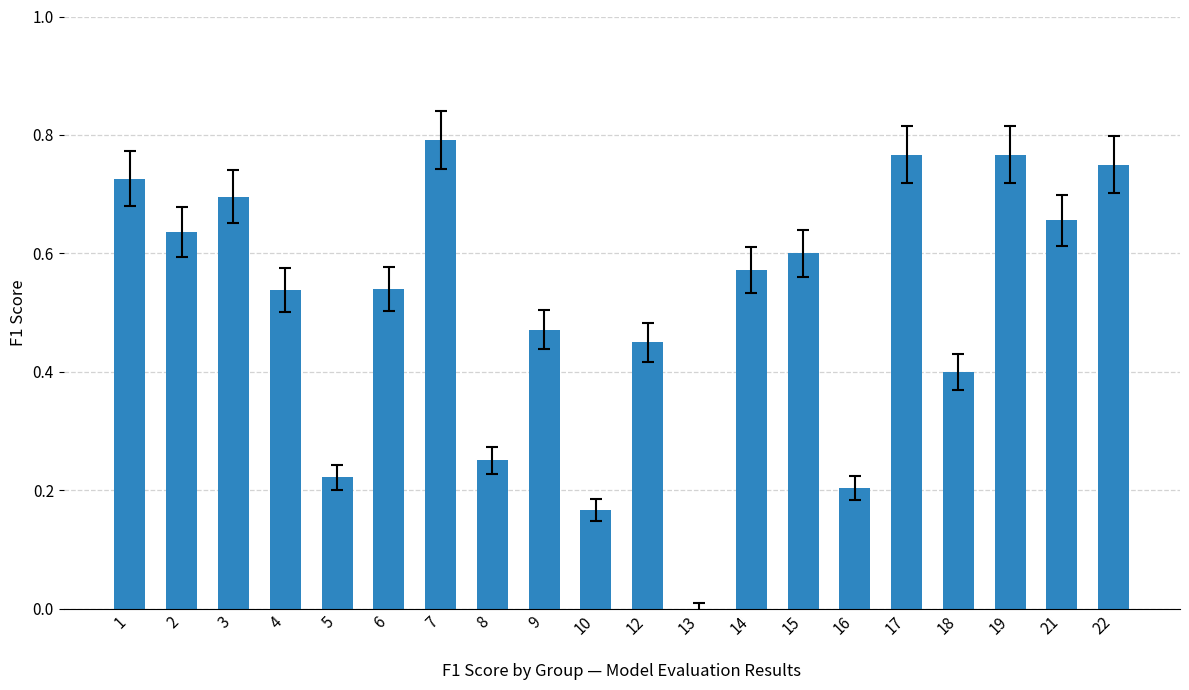

The chart shows a value of 1.4 at 7. True or false?

False